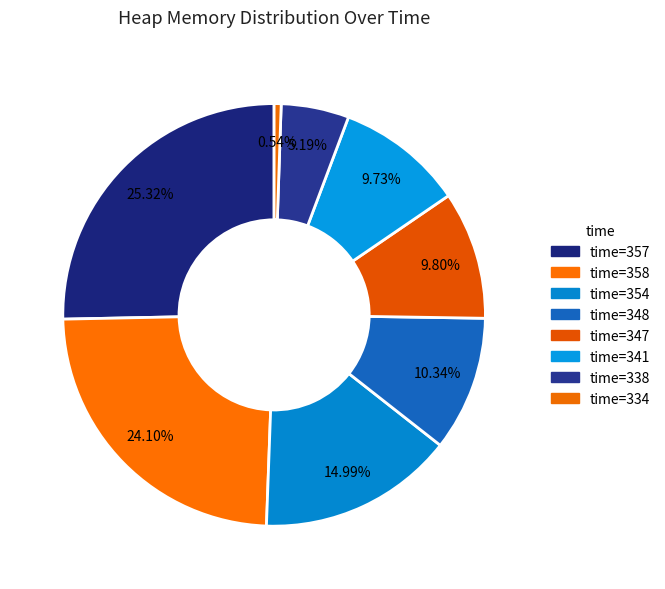

How many slices are in this pie chart?

8